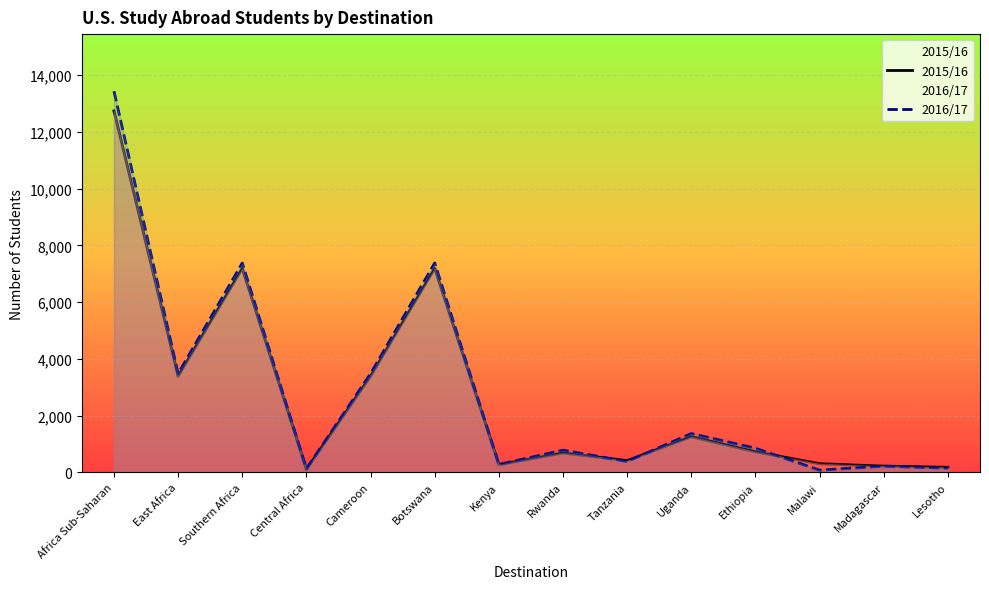

List the series in order of their overall mean, lowest first.

2015/16, 2016/17